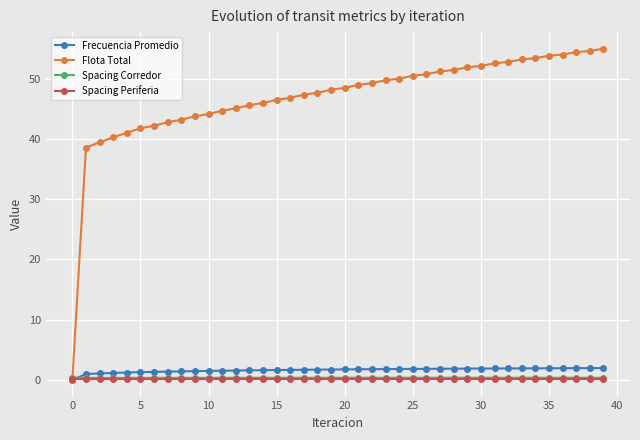

True or false: Spacing Periferia has more than 1 interior local peaks.

True